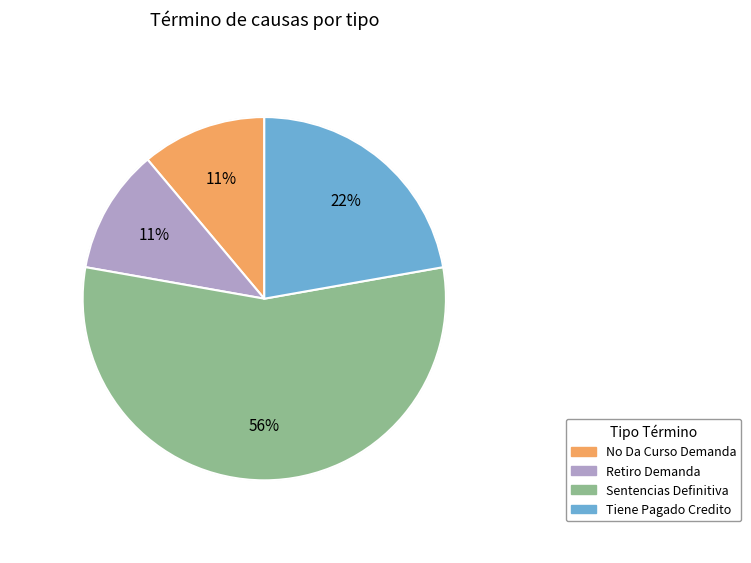

What percentage is the Tiene Pagado Credito slice, to the nearest percent?

22%